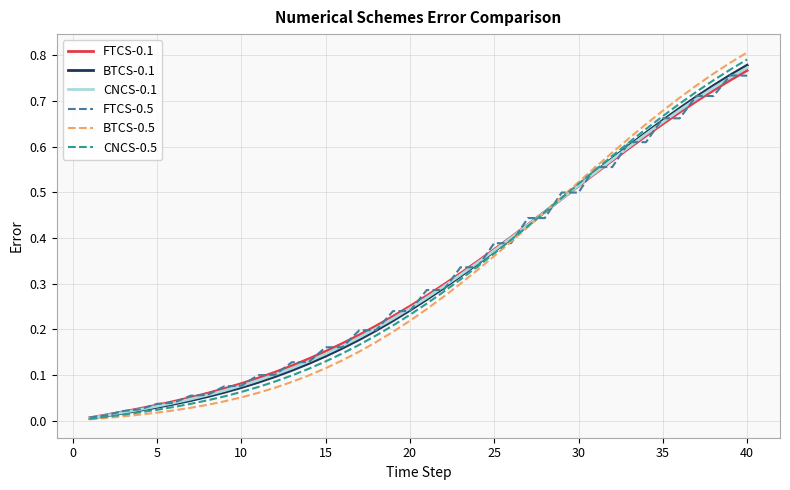

Which series has the largest range (max minus min)?

BTCS-0.5